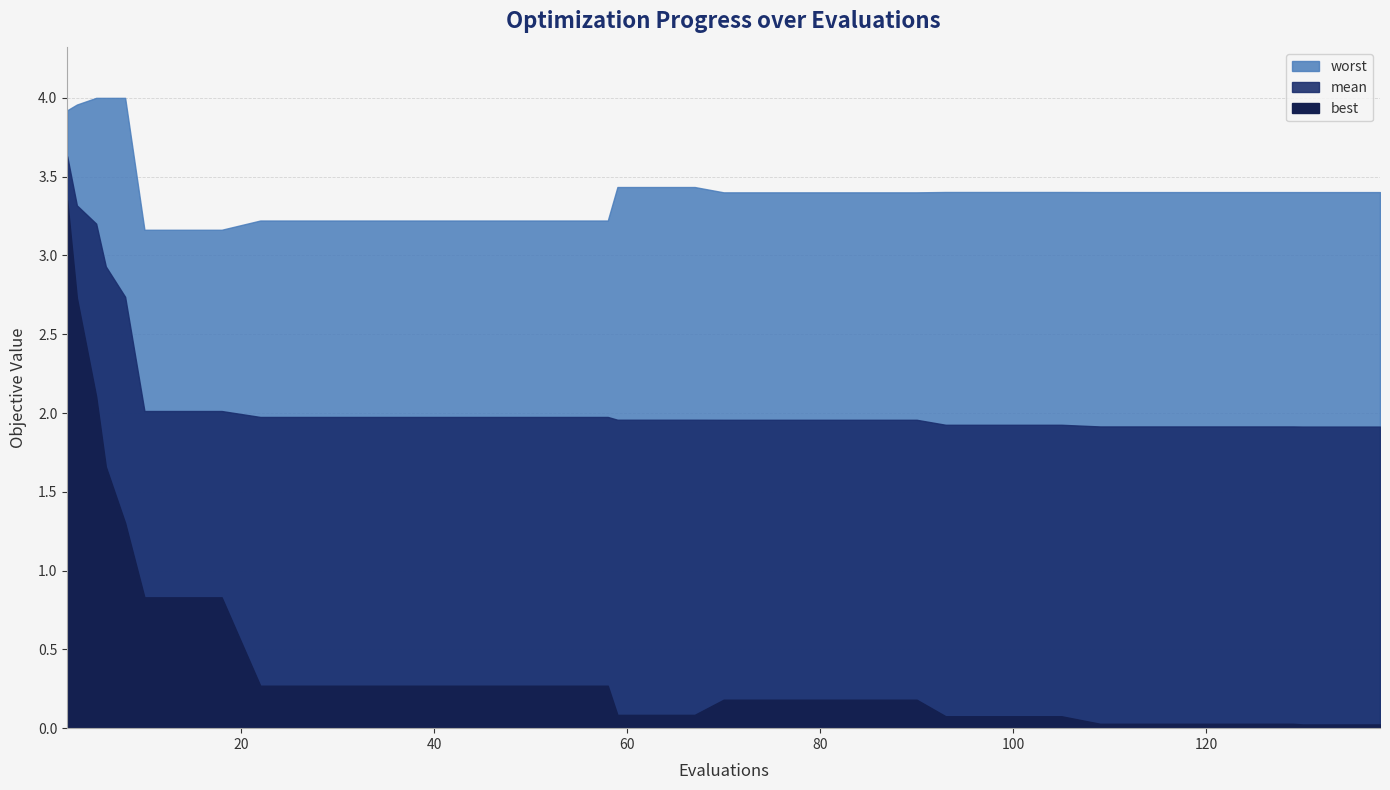

Does the chart display data point markers on the line(s)?

No